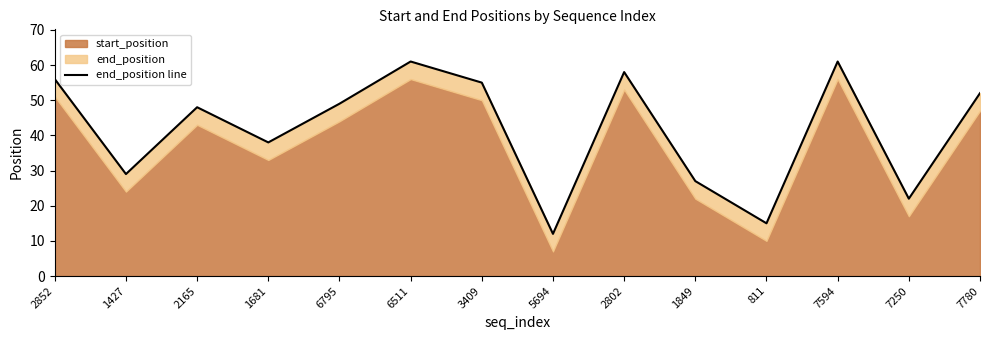

At which label is the value closest to 36?

1681